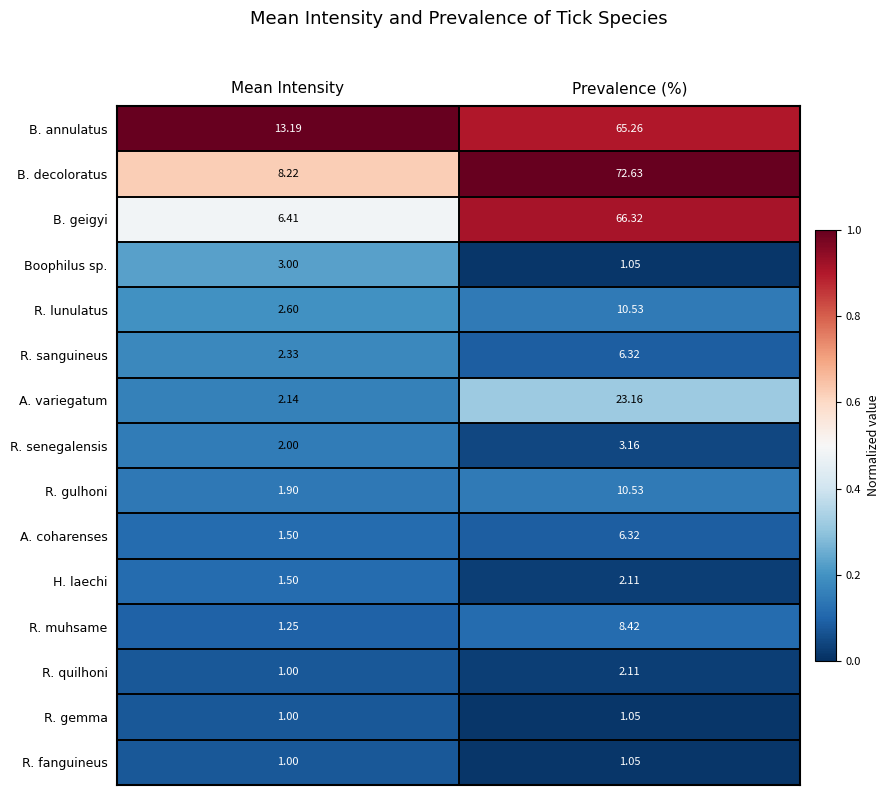

Rank the categories by B. geigyi value from highest to lowest.

Prevalence (%), Mean Intensity